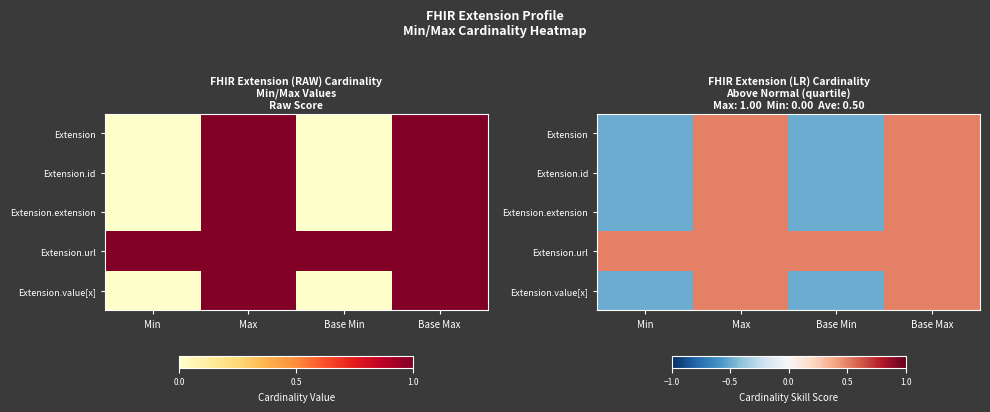

Which series has the largest range (max minus min)?

Extension